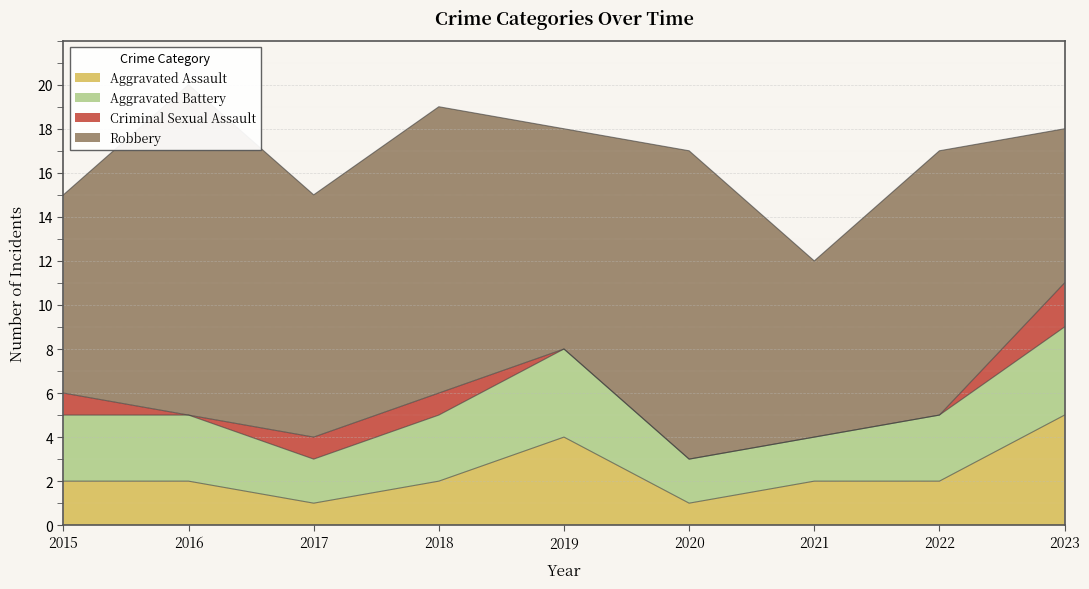

How many times do Aggravated Battery and Aggravated Assault cross each other?

1